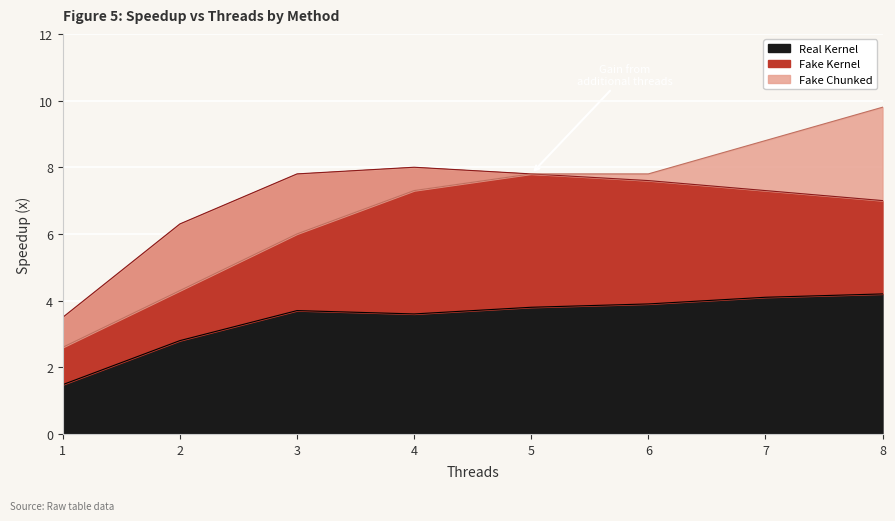

What is the lowest value of the Real Kernel series?

1.5